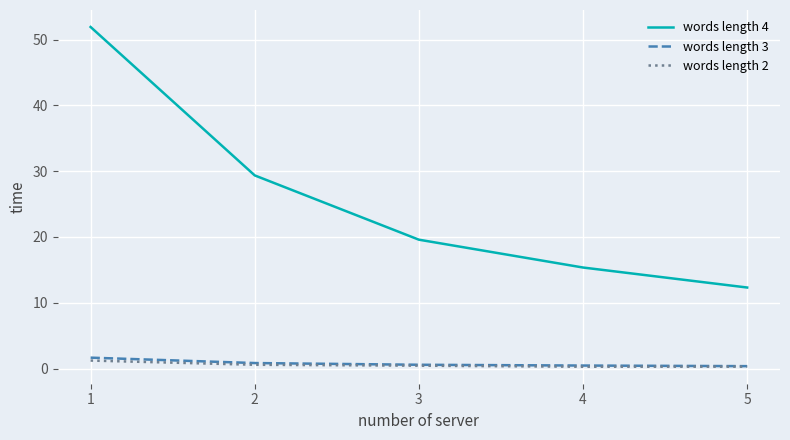

True or false: words length 4 has more than 1 interior local peaks.

False